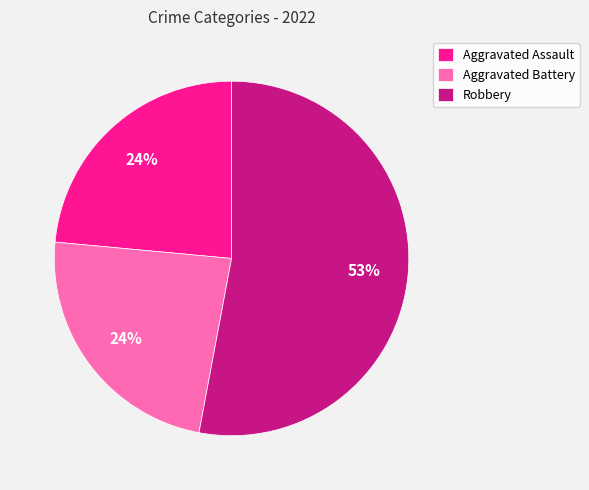

Combined, do Aggravated Battery and Aggravated Assault account for over 50%?

No